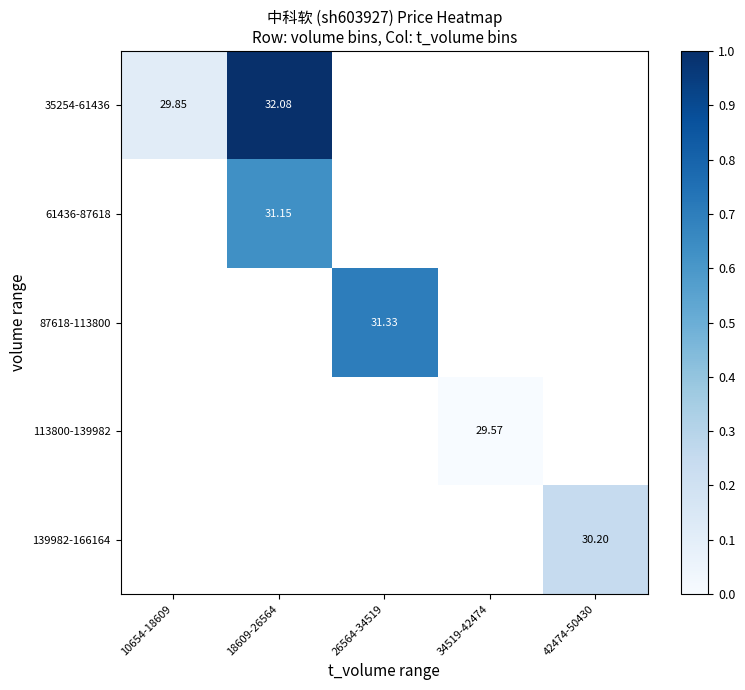

List the labels in order of 61436-87618 value, smallest first.

10654-18609, 18609-26564, 26564-34519, 34519-42474, 42474-50430